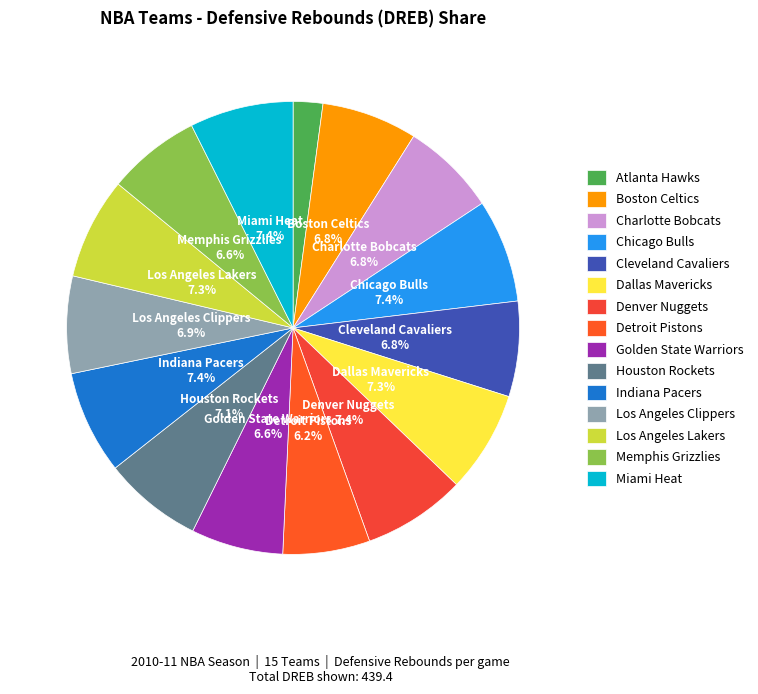

To the nearest percent, what is the difference between the Denver Nuggets and Charlotte Bobcats slice percentages?

1%